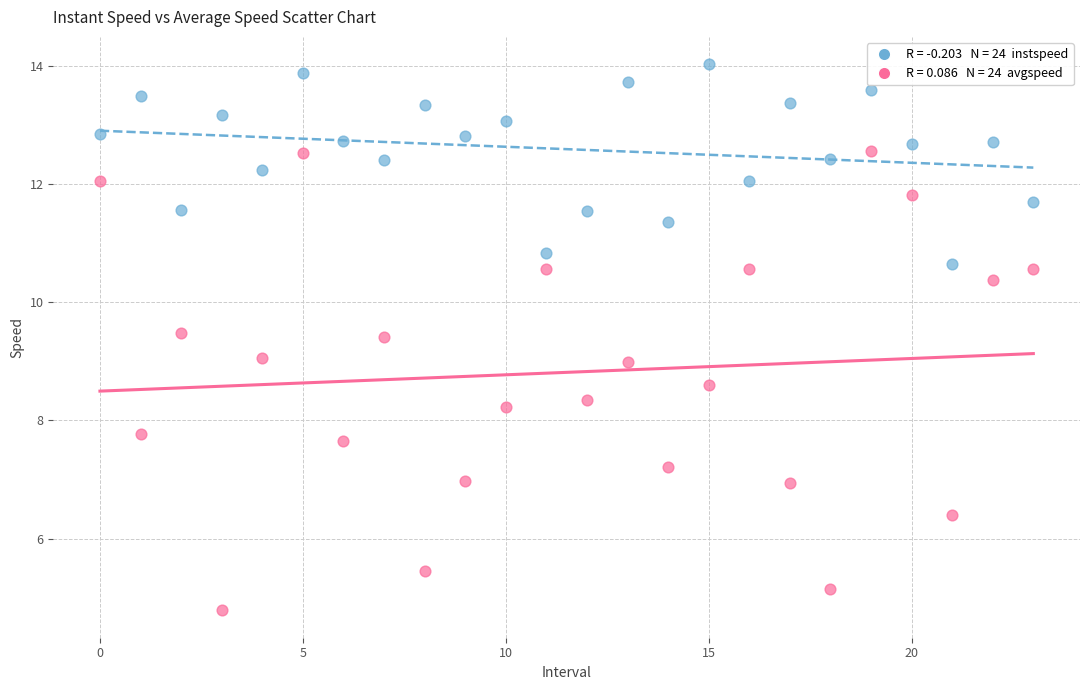

Across all data points, what is the range of Y values (max minus min)?

9.2